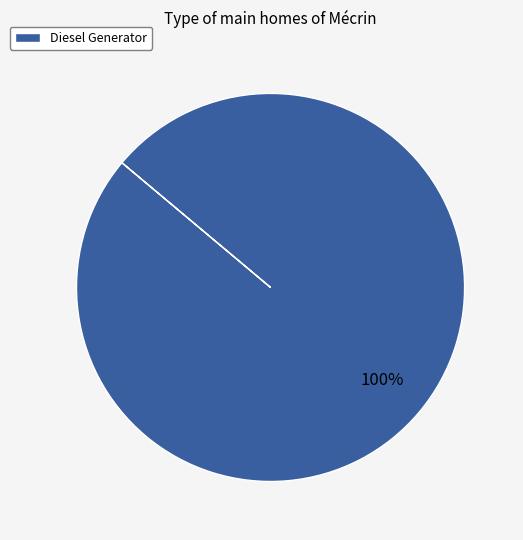

Is it true that Diesel Generator is 87% of the pie?

False